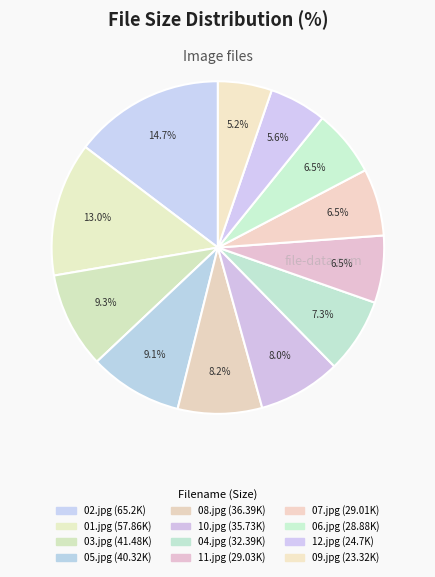

Rank the categories by value from highest to lowest.

02.jpg, 01.jpg, 03.jpg, 05.jpg, 08.jpg, 10.jpg, 04.jpg, 11.jpg, 07.jpg, 06.jpg, 12.jpg, 09.jpg